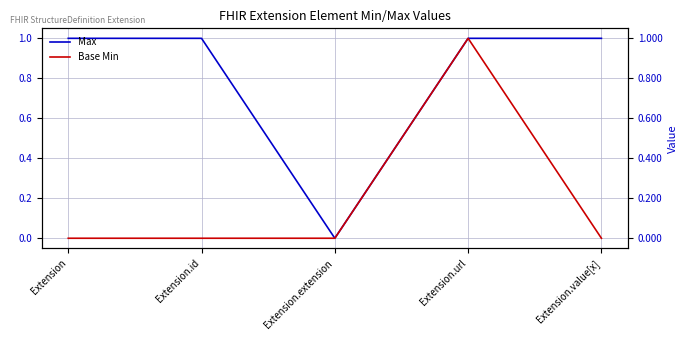

How many positive values does the Base Min series have?

1